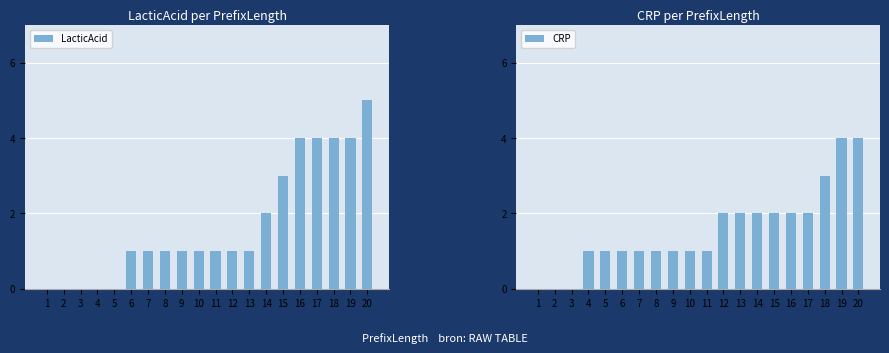

List the series in order of their overall mean, highest first.

LacticAcid, CRP